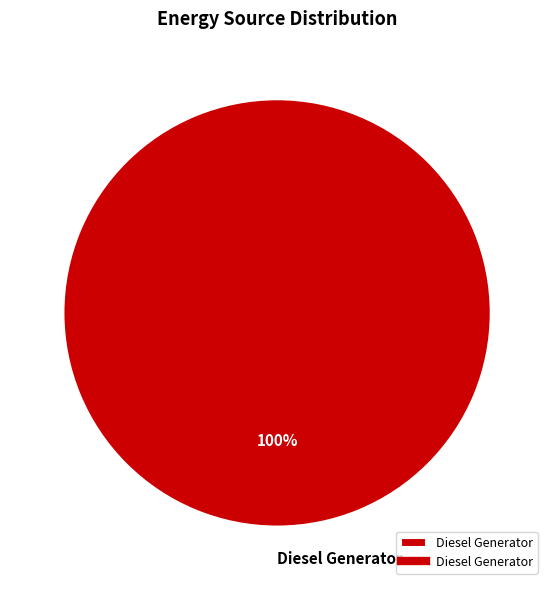

Which category accounts for the majority?

Diesel Generator